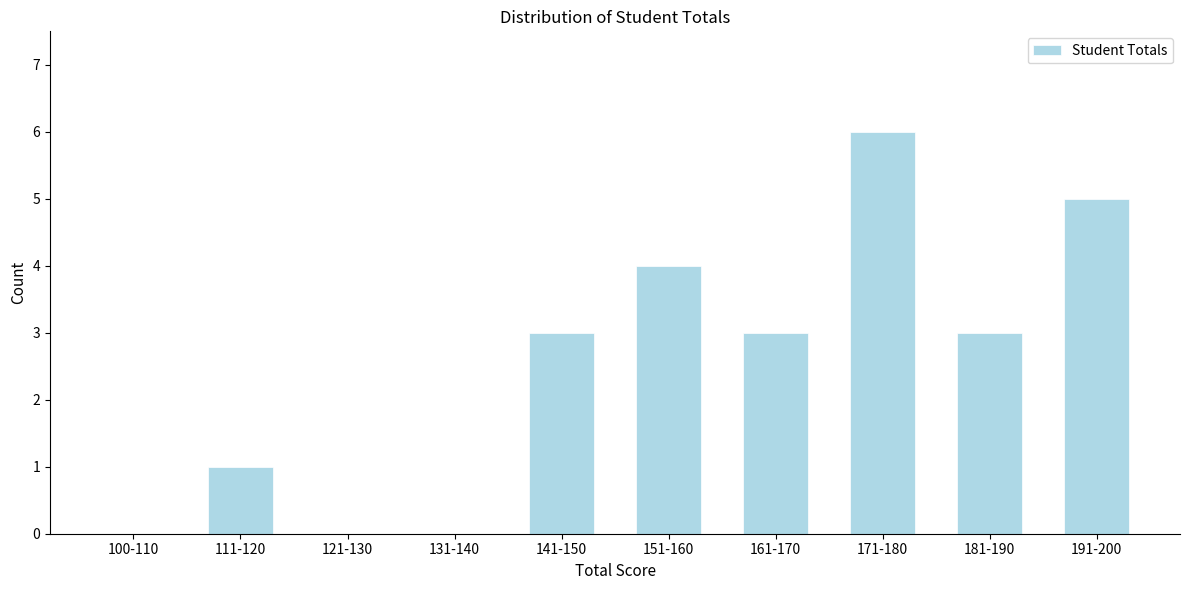

Reading left to right, what are all the values shown in this chart?

100-110=0	111-120=1	121-130=0	131-140=0	141-150=3	151-160=4	161-170=3	171-180=6	181-190=3	191-200=5